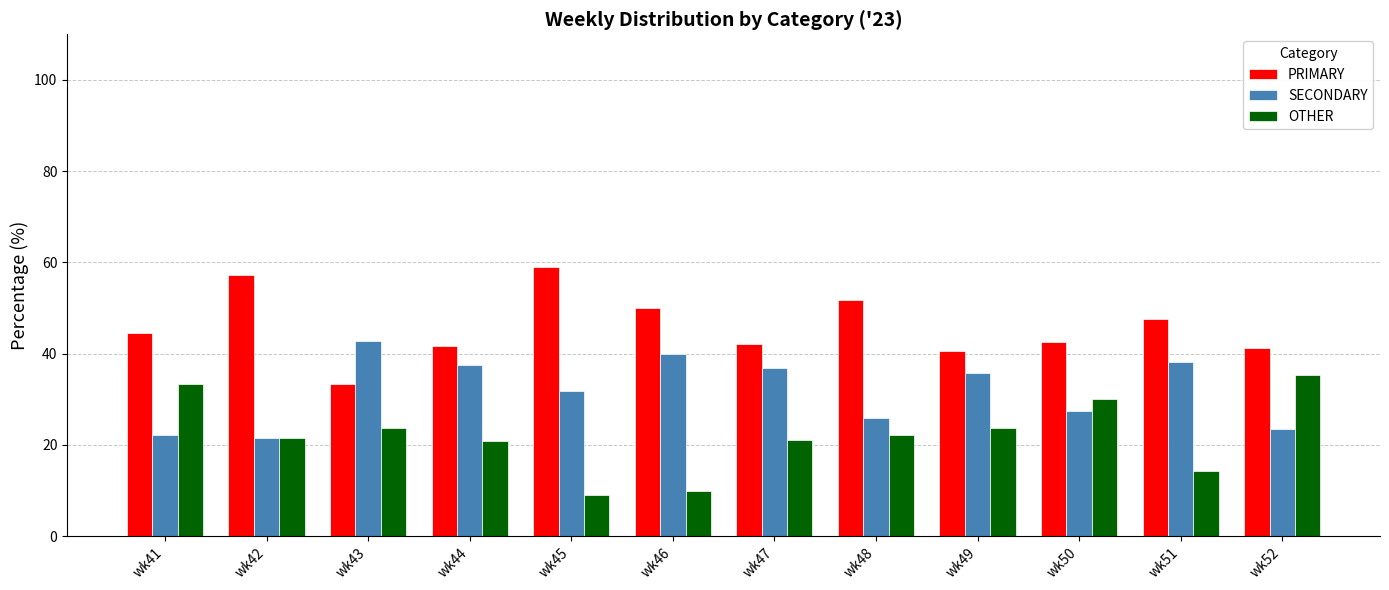

The value of OTHER at wk43 is 33.3. True or false?

False